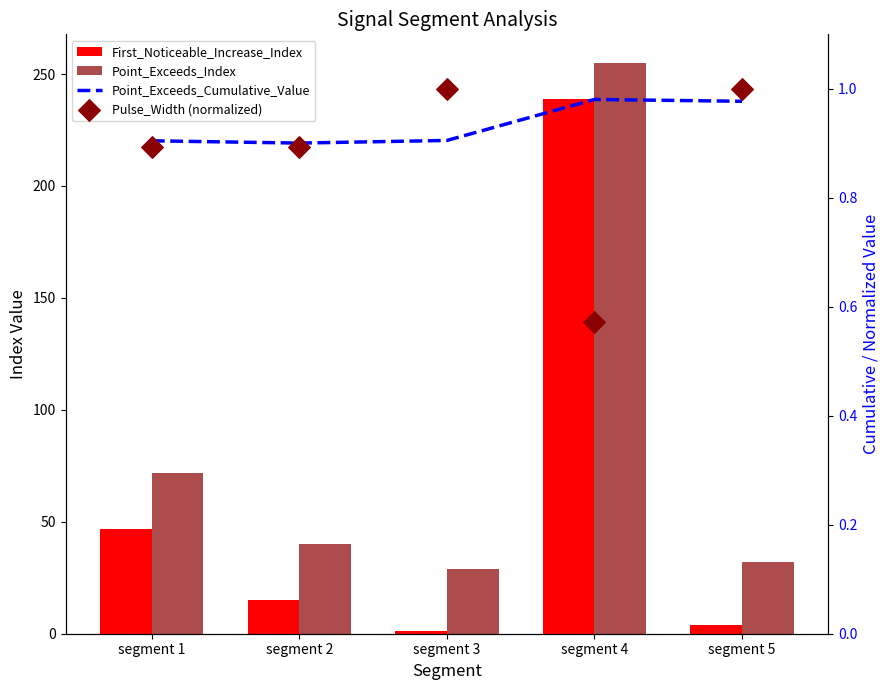

At which category is the sum across all series the highest?

segment 4